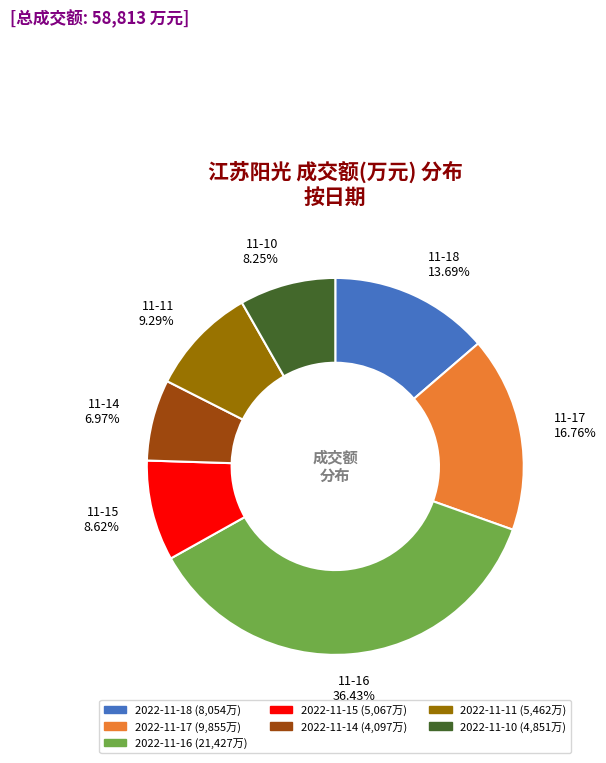

What is the largest slice in the pie chart?

2022-11-16